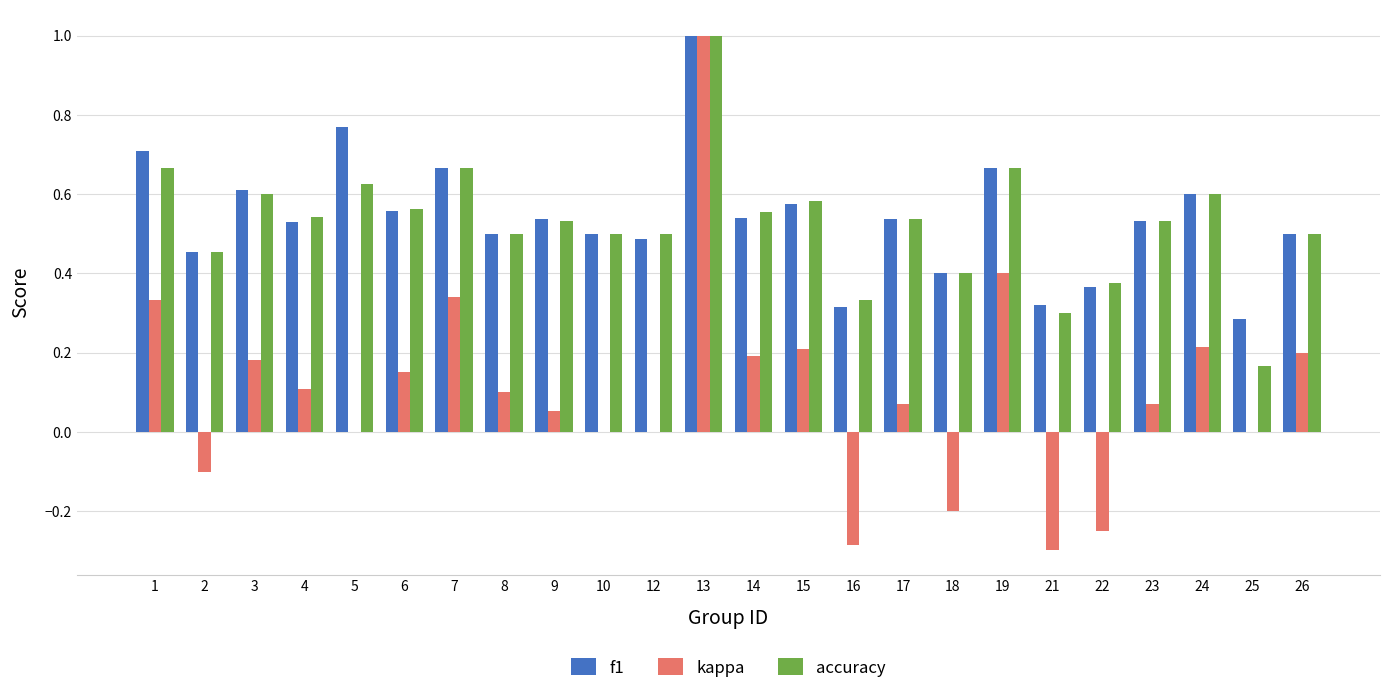

How many groups of bars are there?

24